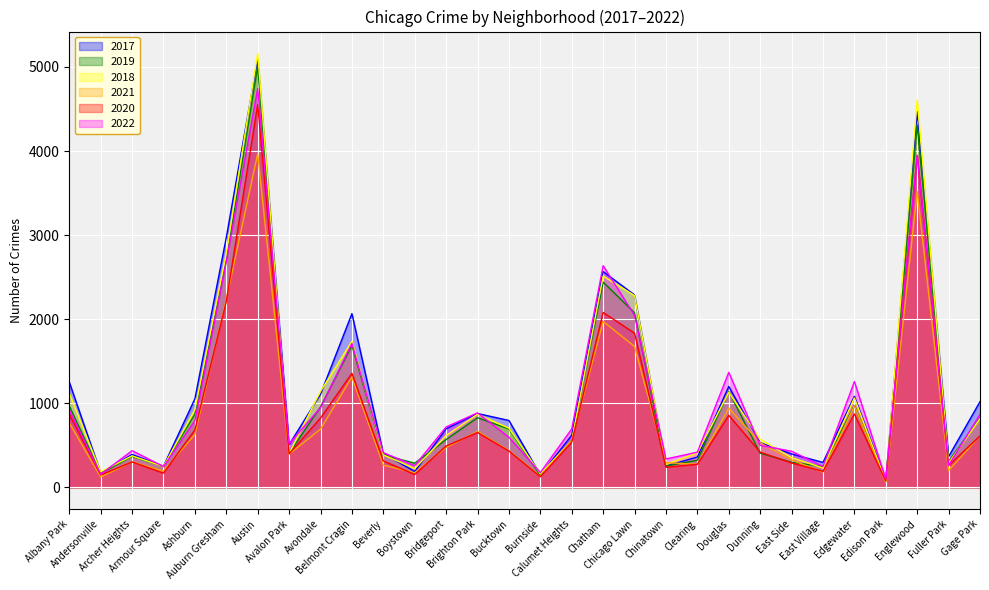

Where does the 2022 series first go above 695?

Albany Park